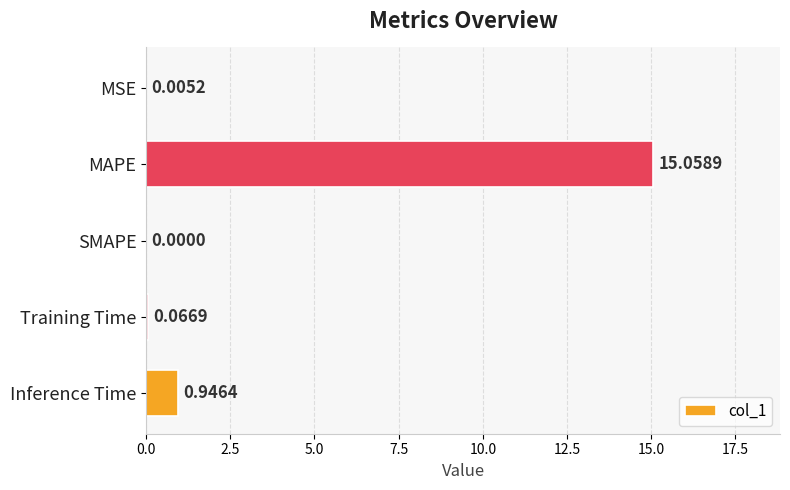

How many data points does each series have?

5